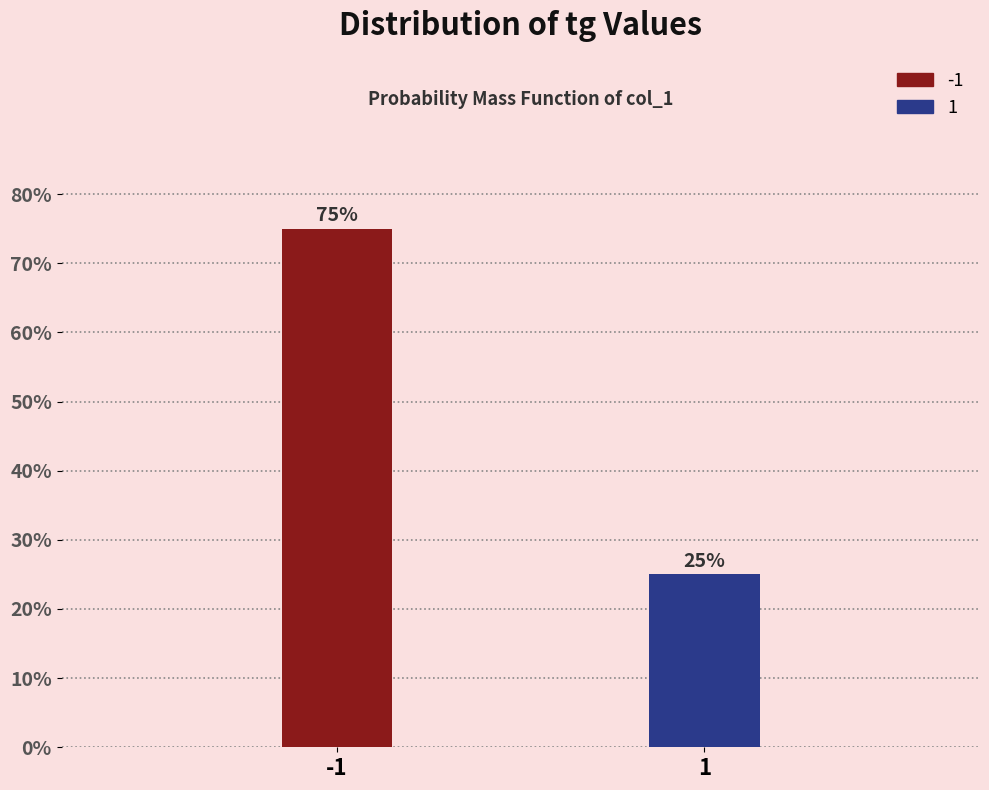

Reading left to right, transcribe all the data shown in this chart.

-1=75	1=25